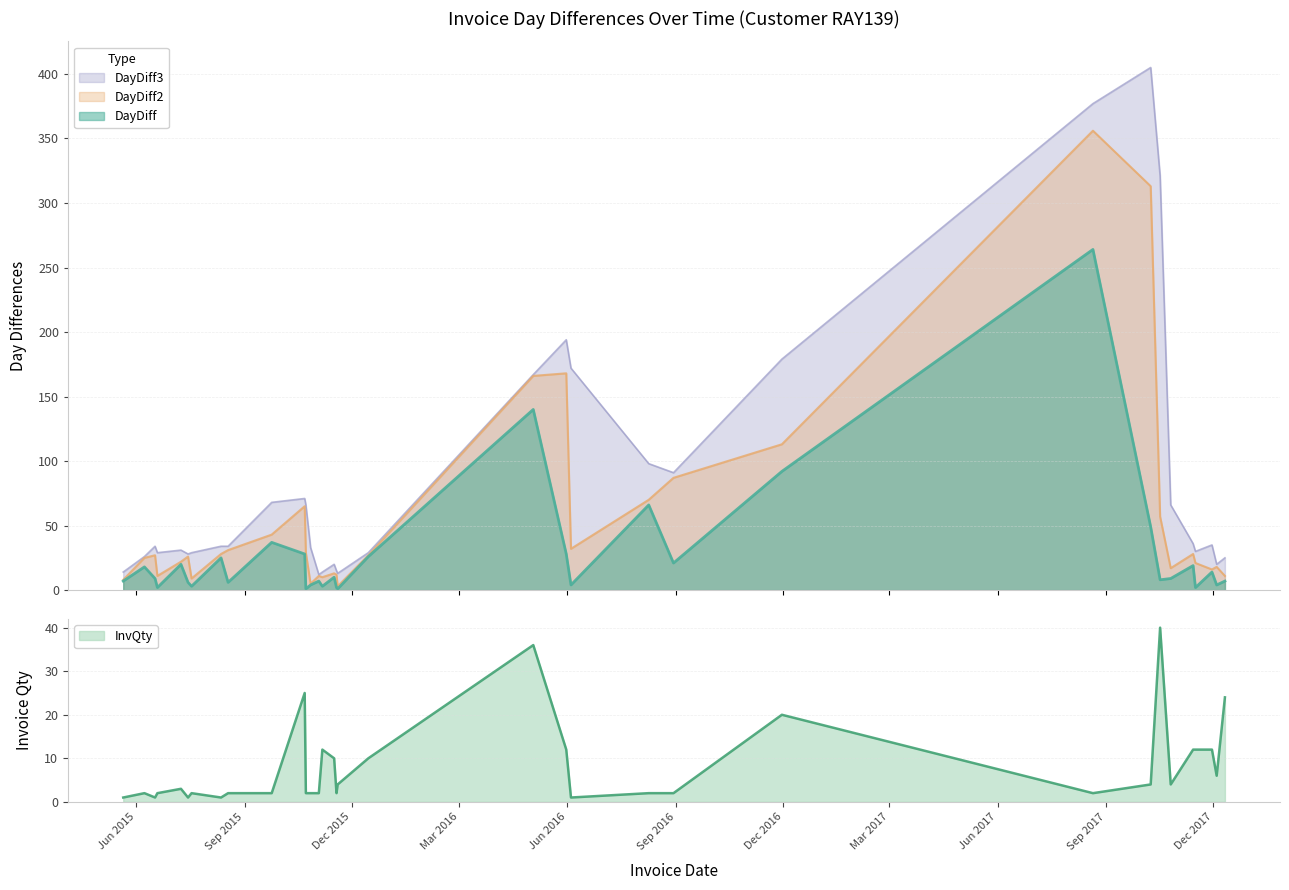

True or false: InvQty has more than 2 points higher than both neighbors.

True